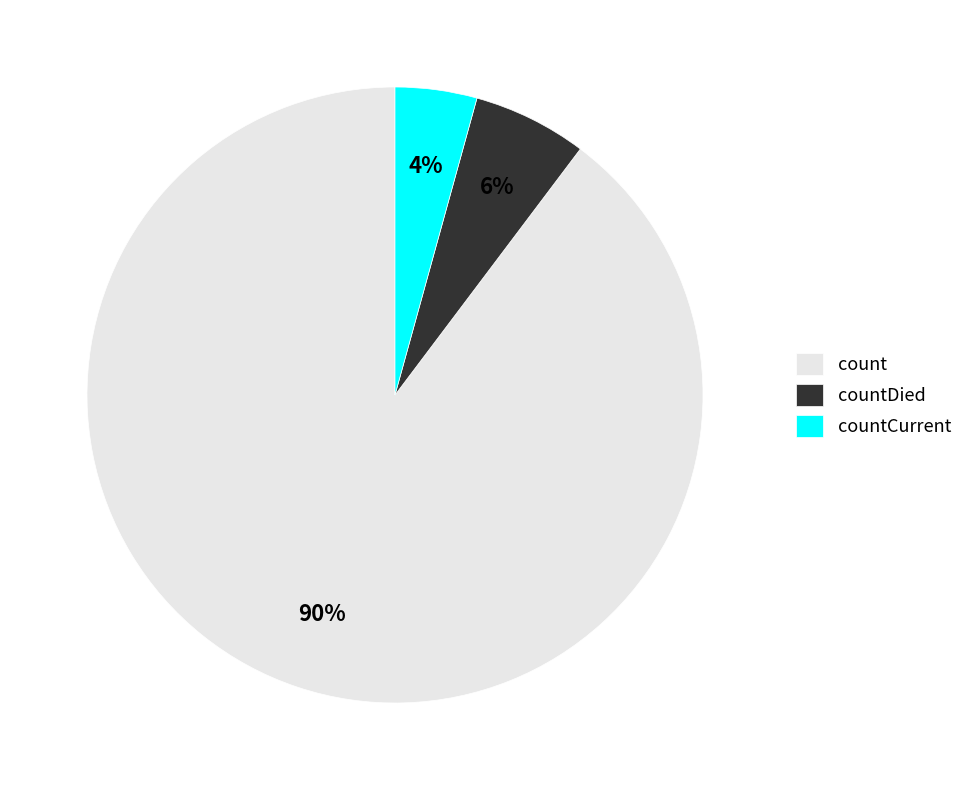

Which category accounts for the majority?

count